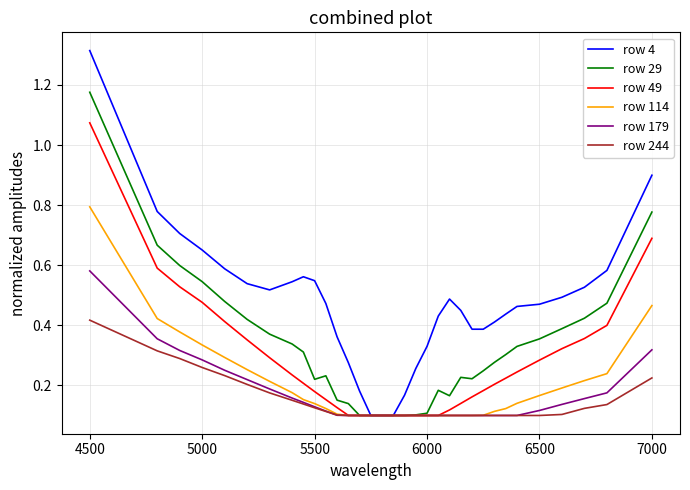

Which series has the largest total across all categories?

row 4